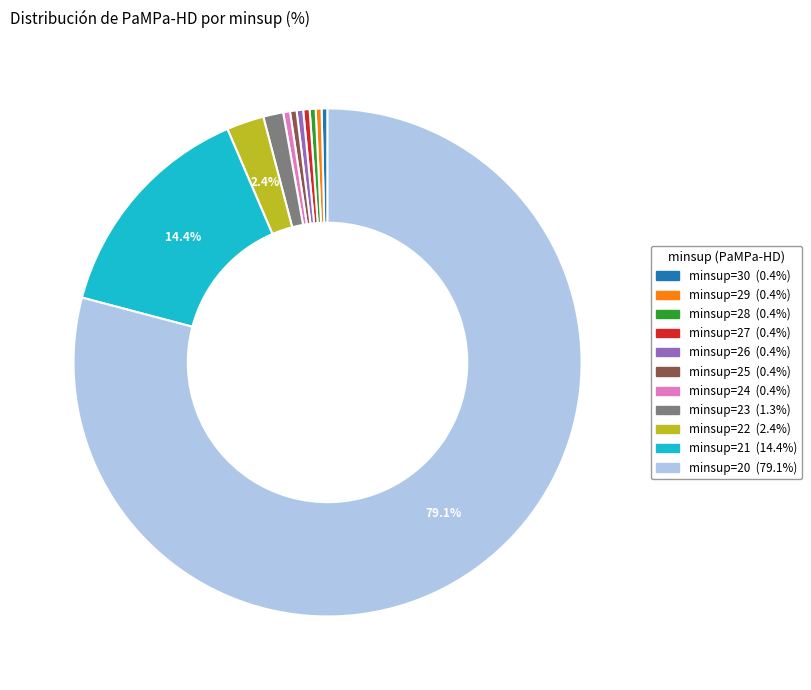

How many segments does this pie chart have?

11